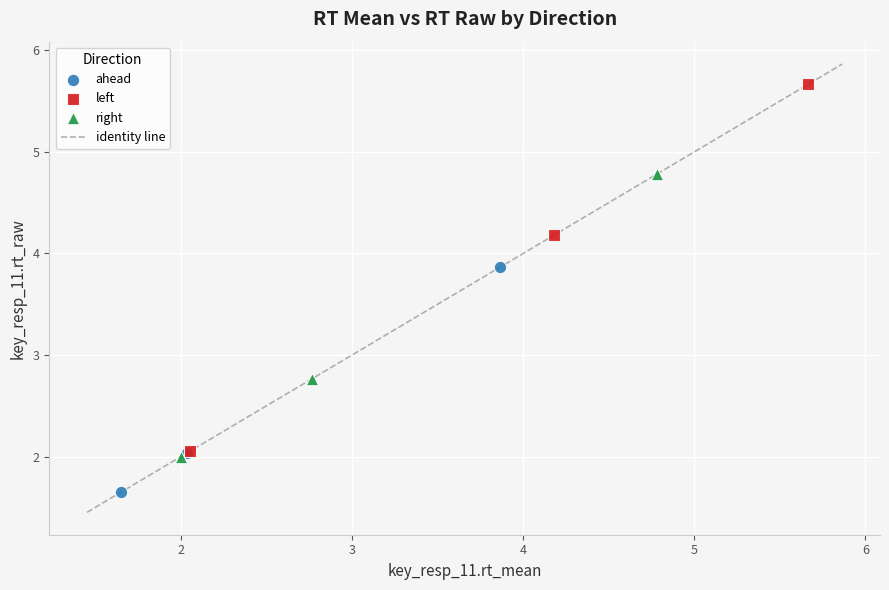

Which series reaches the minimum Y coordinate?

ahead